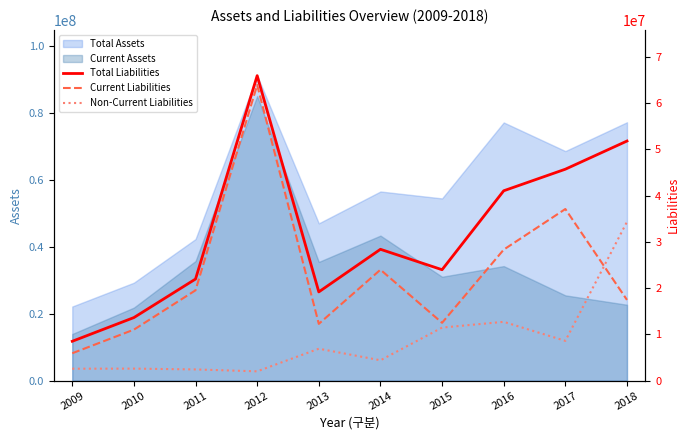

True or false: Total Assets and Current Assets cross at least once.

False